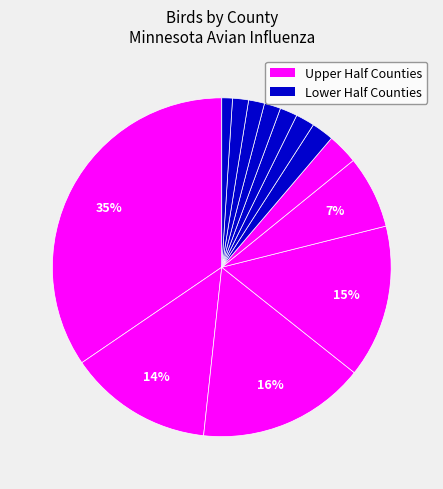

Is there any slice that represents more than half of the pie?

No